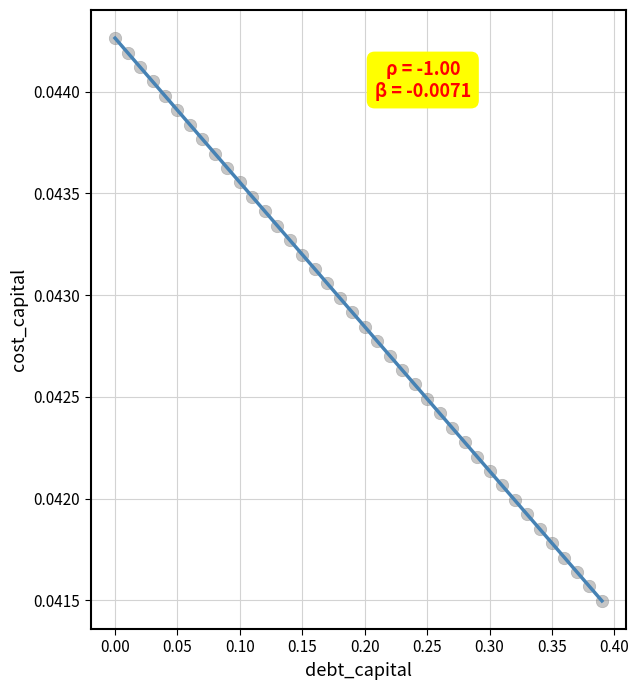

What is the range of X values (max minus min)?

0.4